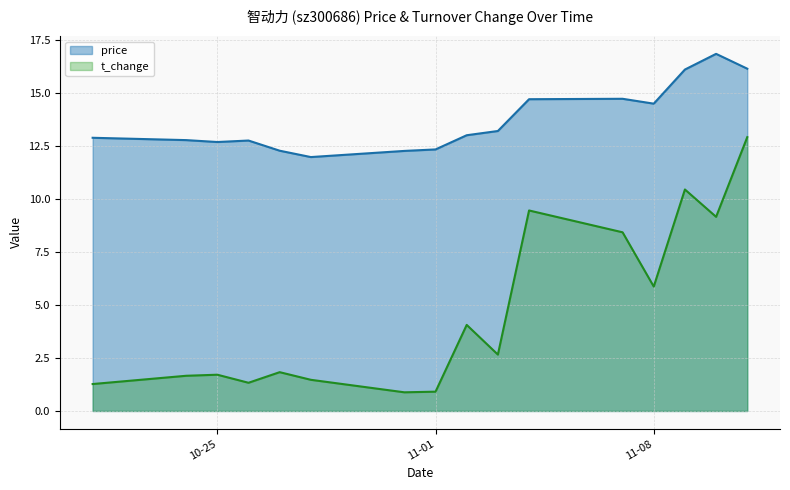

What is the label of the 16th point from the left?

2022-11-11